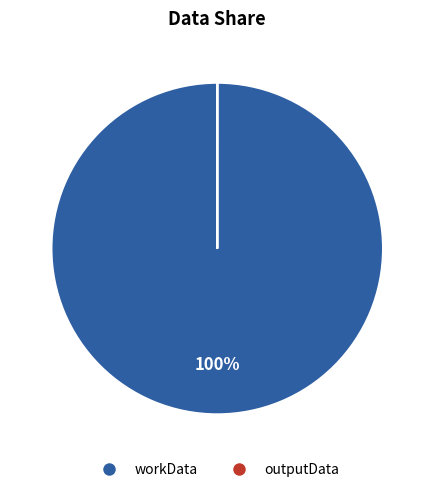

What is the largest slice in the pie chart?

workData